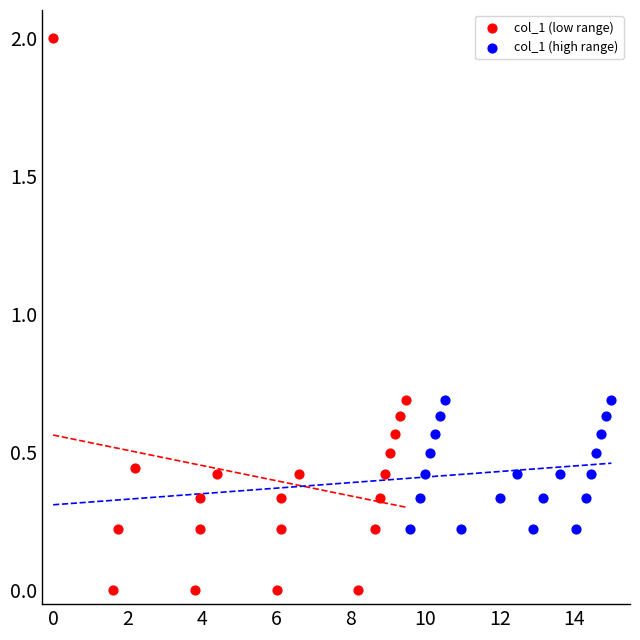

What are all the series names shown in the legend?

col_1 (low range), col_1 (high range)